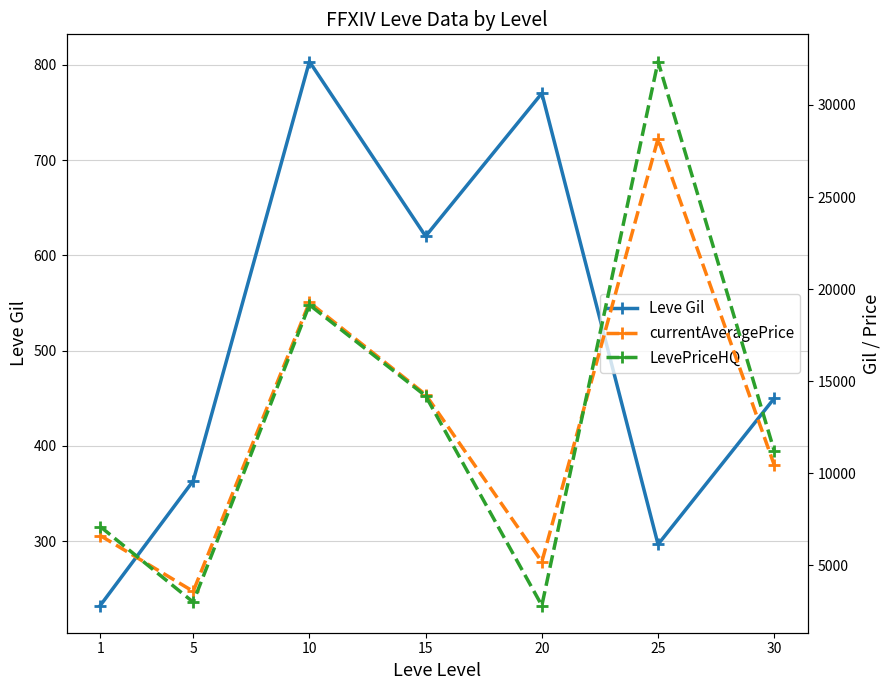

True or false: Leve Gil has more than 1 interior local peaks.

True